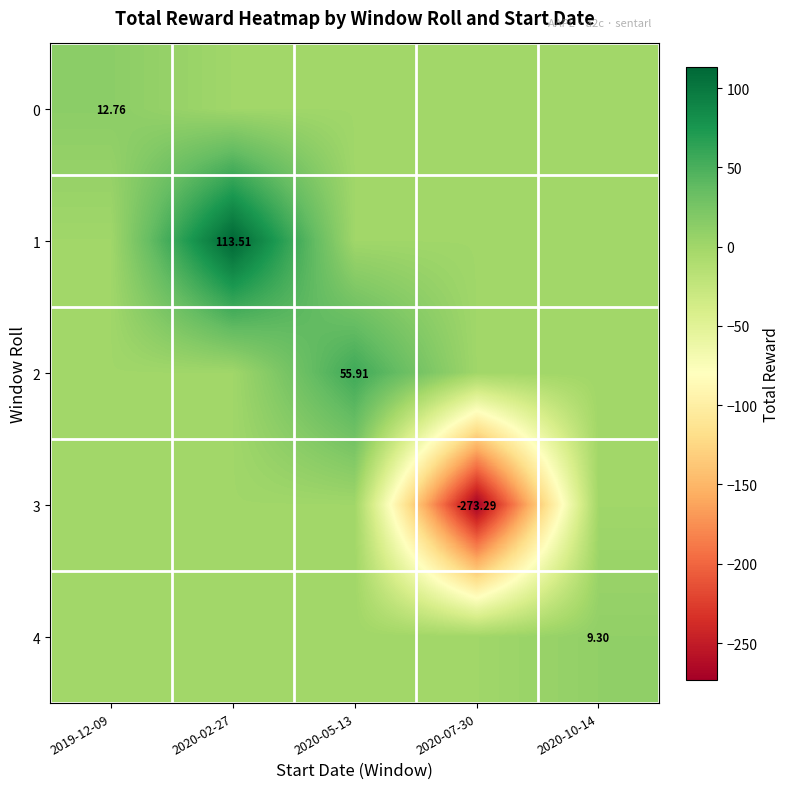

True or false: 1 has a value of 66.2 at 2019-12-09.

False